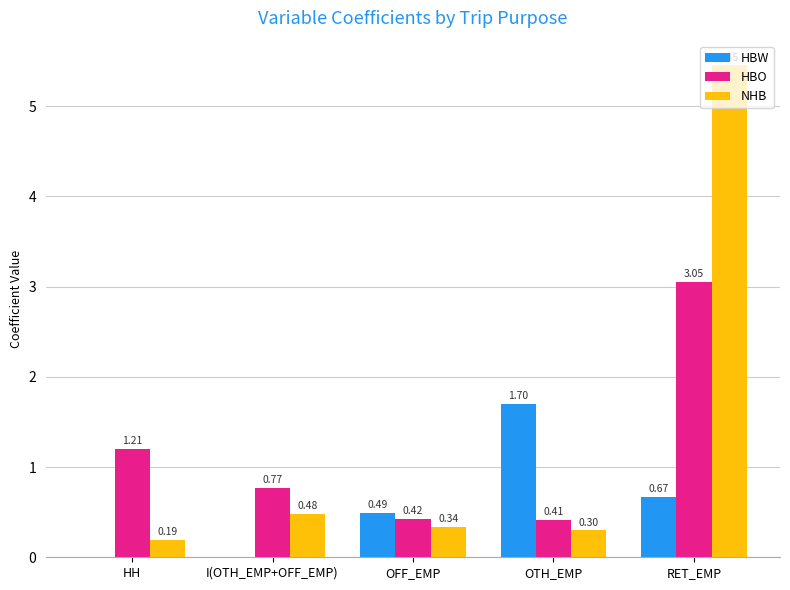

What are all the series names shown in the legend?

HBW, HBO, NHB